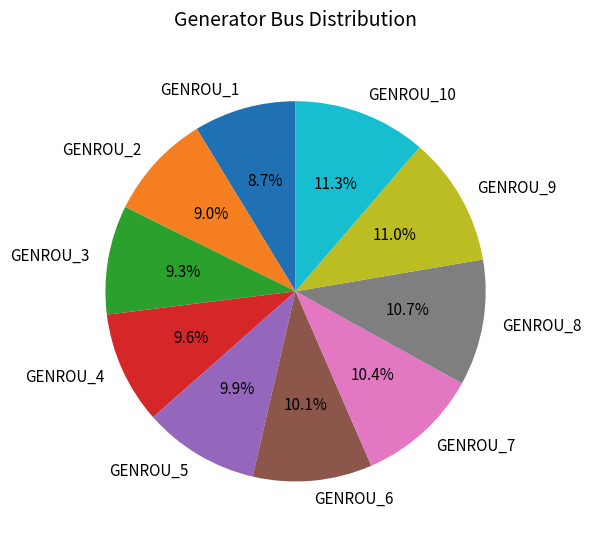

How many slices are in this pie chart?

10